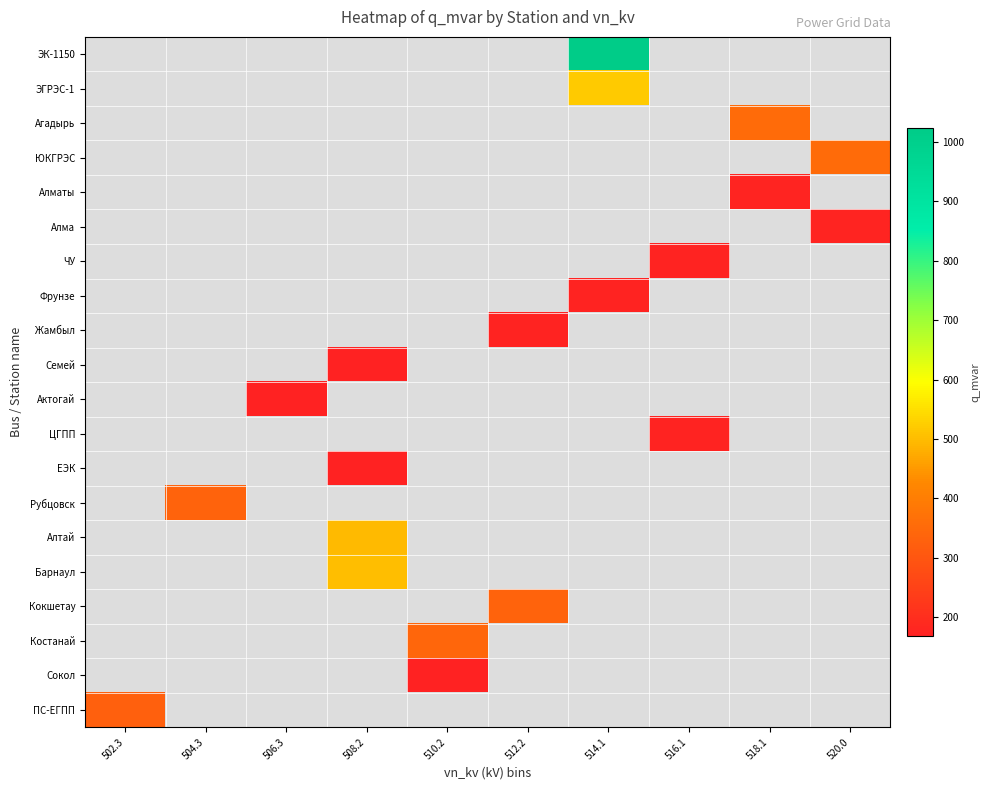

Count the number of data series in this chart.

20